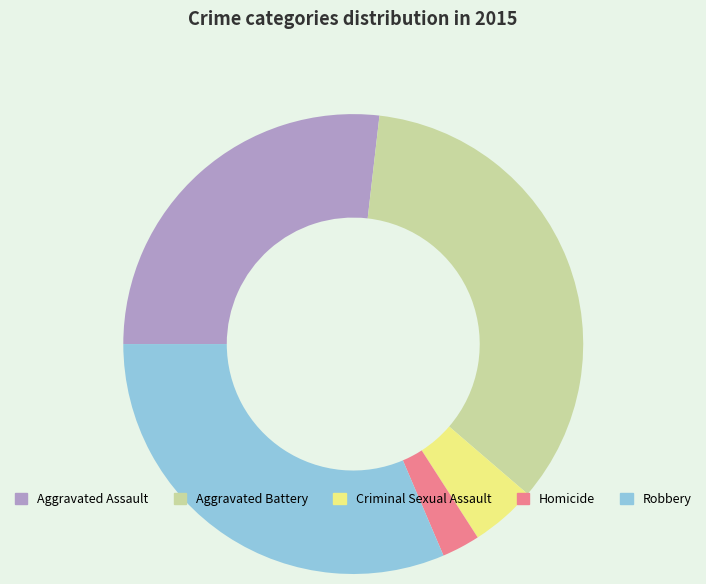

Do Homicide and Criminal Sexual Assault together represent more than half of the pie?

No